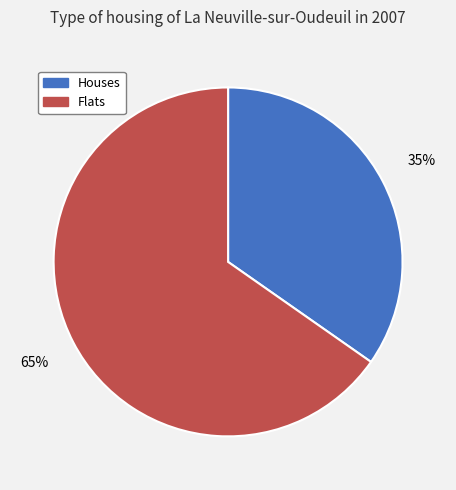

Rank the categories by value from highest to lowest.

Flats, Houses